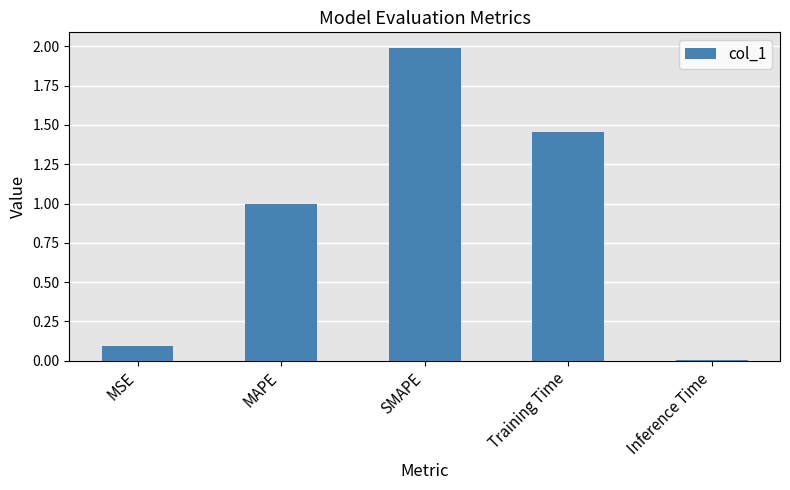

Between MSE and SMAPE, which is larger?

SMAPE